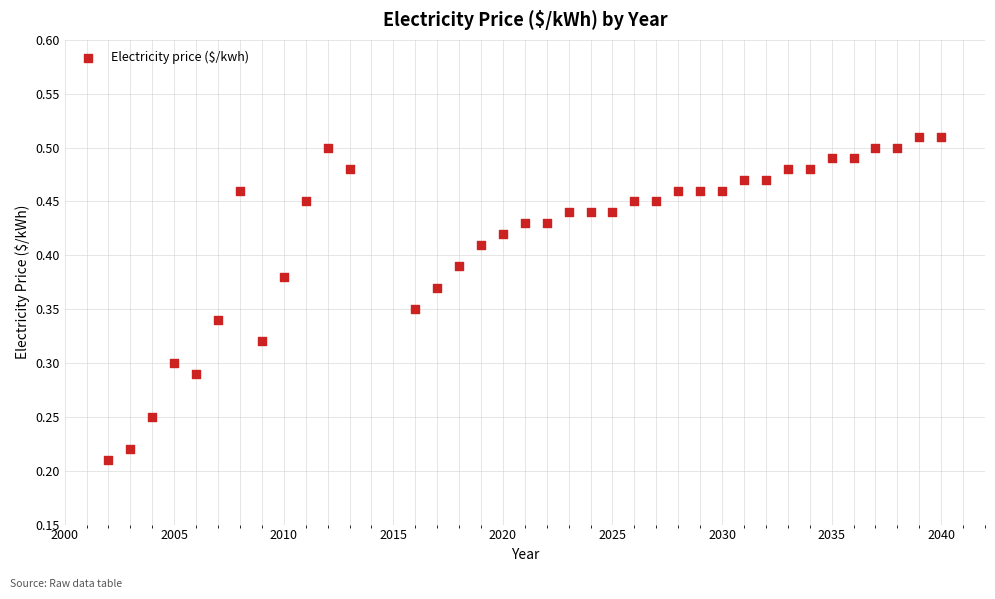

What is the range of X values (max minus min)?

38.0